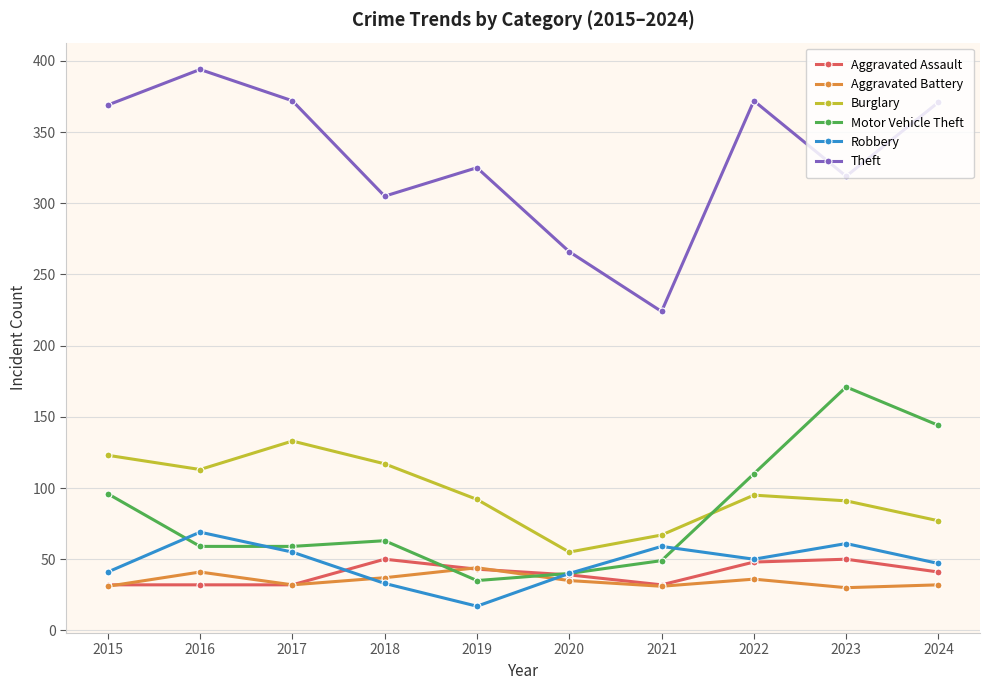

How many interior local valleys does the Robbery series have?

2